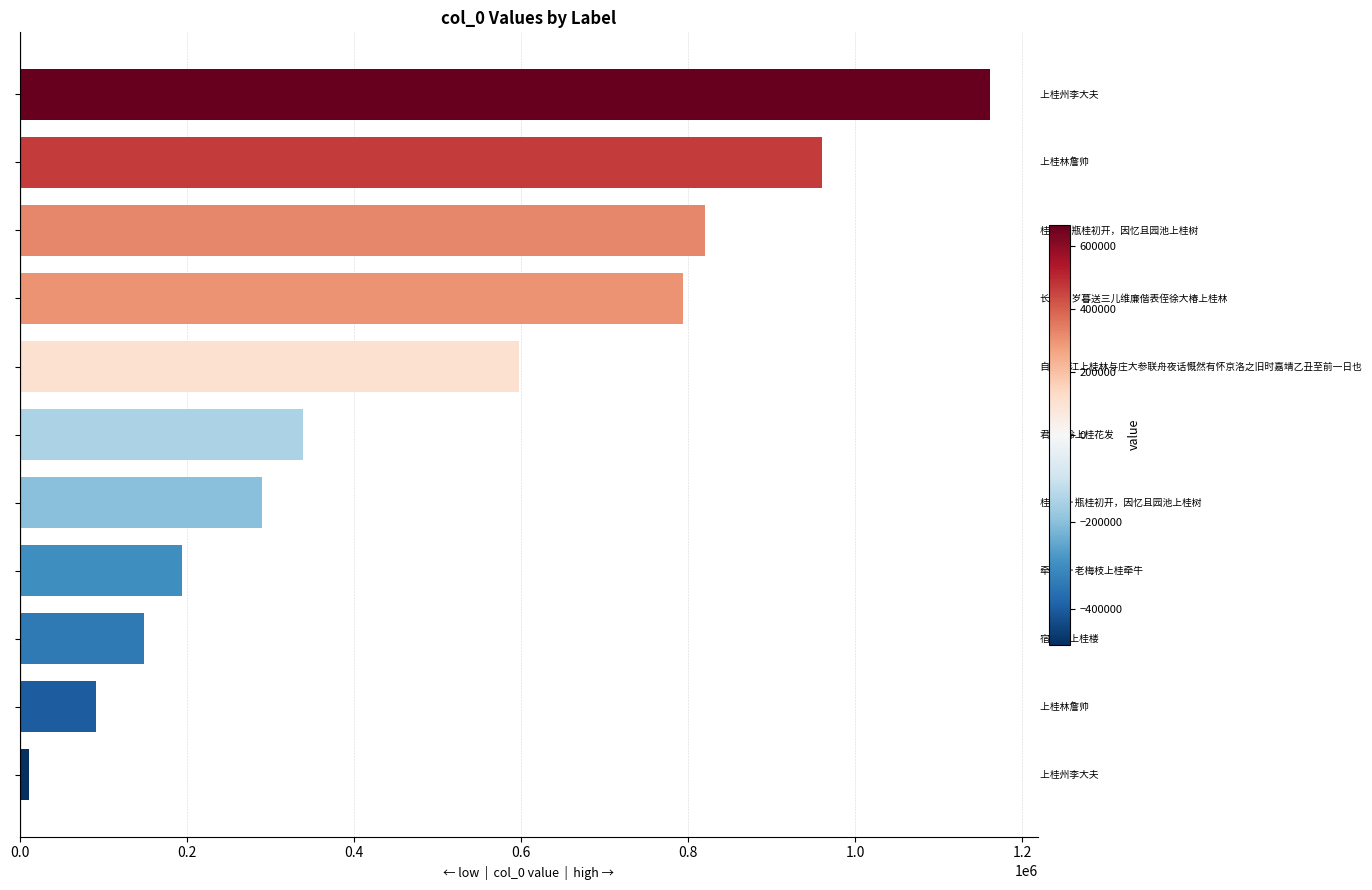

What is the difference between the maximum and second lowest values?

1070164